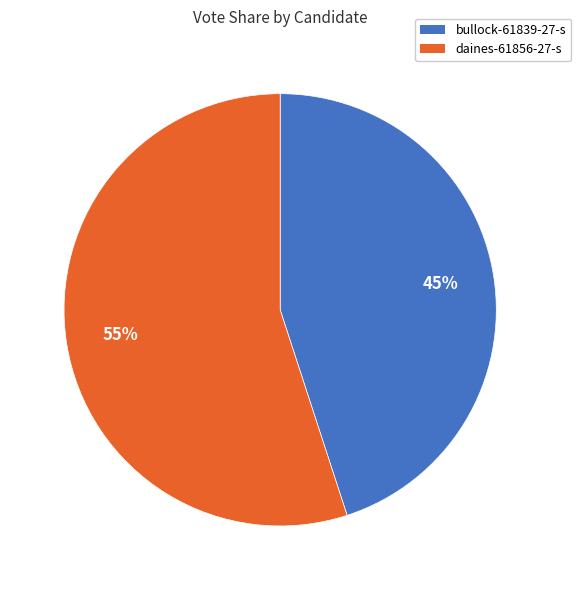

Rank the categories by value from lowest to highest.

bullock-61839-27-s, daines-61856-27-s